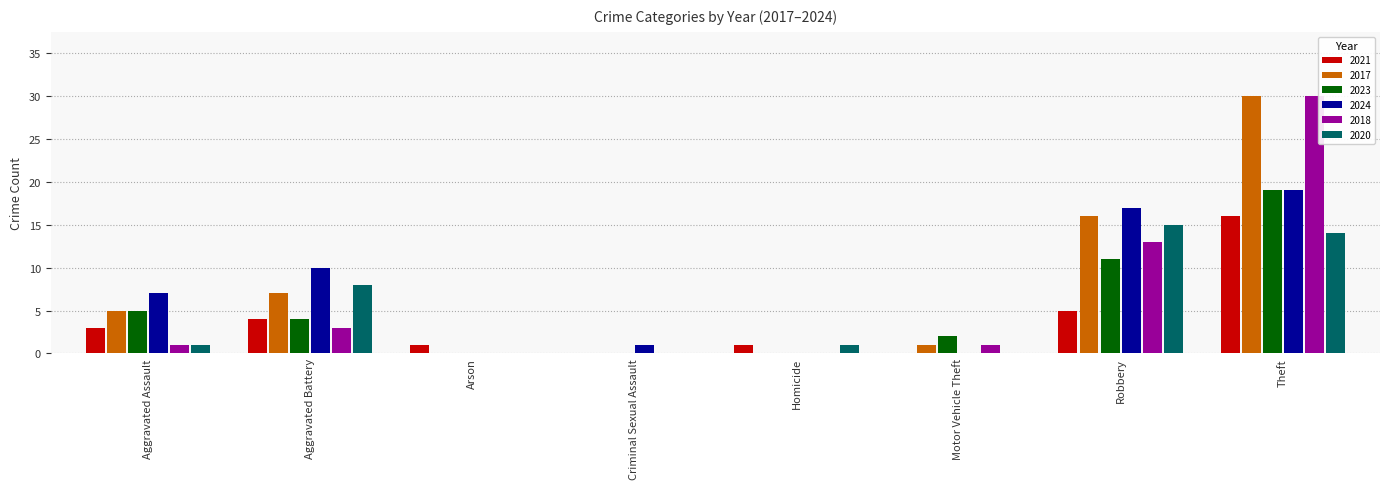

What is the sum of all 2021 values?

30